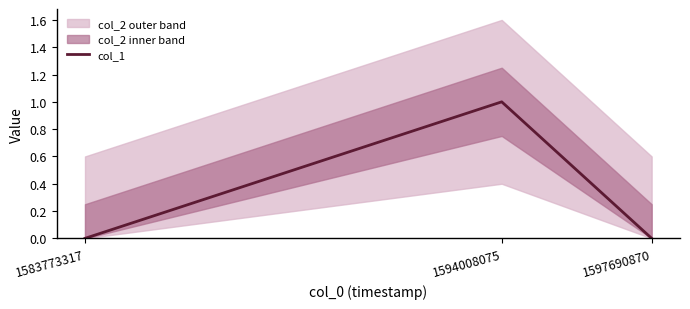

What is the value of the 2nd point from the left?

1